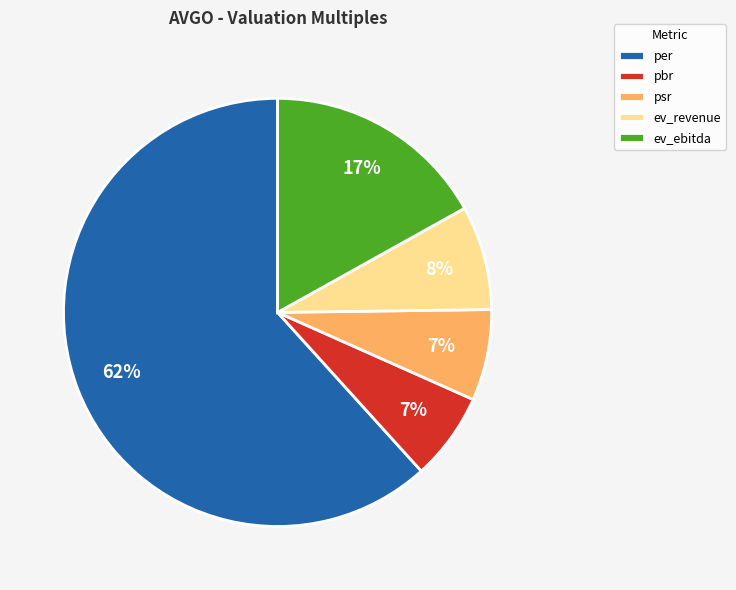

Is the sum of ev_ebitda and psr greater than half?

No